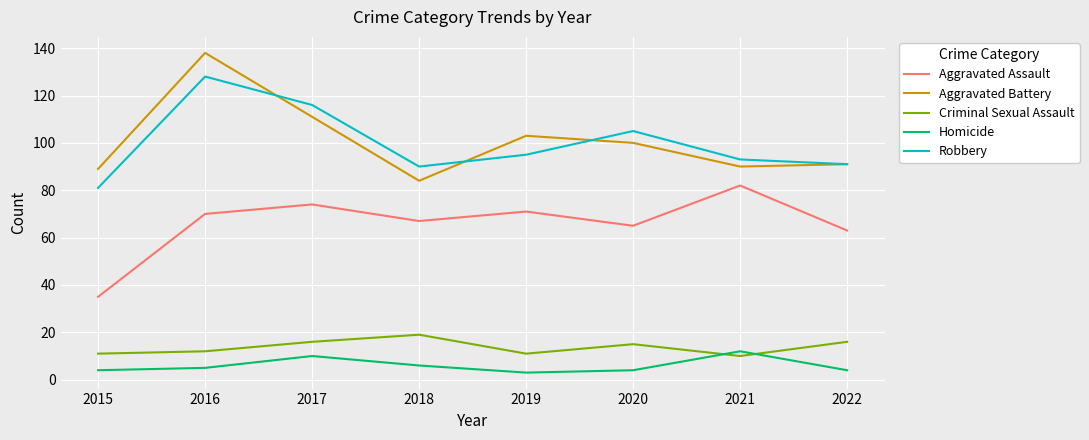

What is the total value across all series at 2016?

353